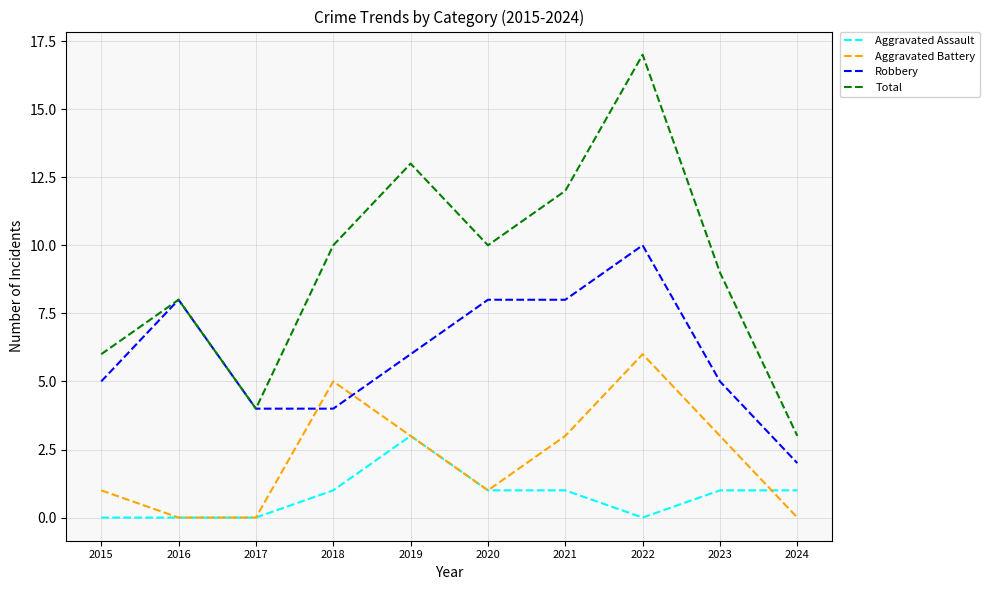

At which category is the sum across all series the highest?

2022